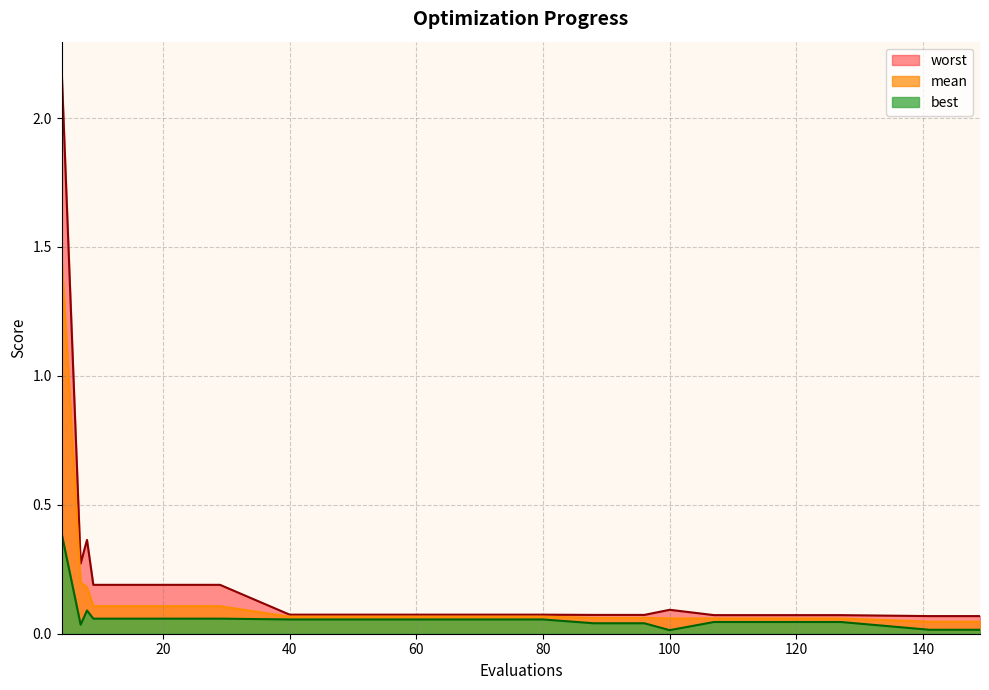

Where is the first local minimum for worst?

7